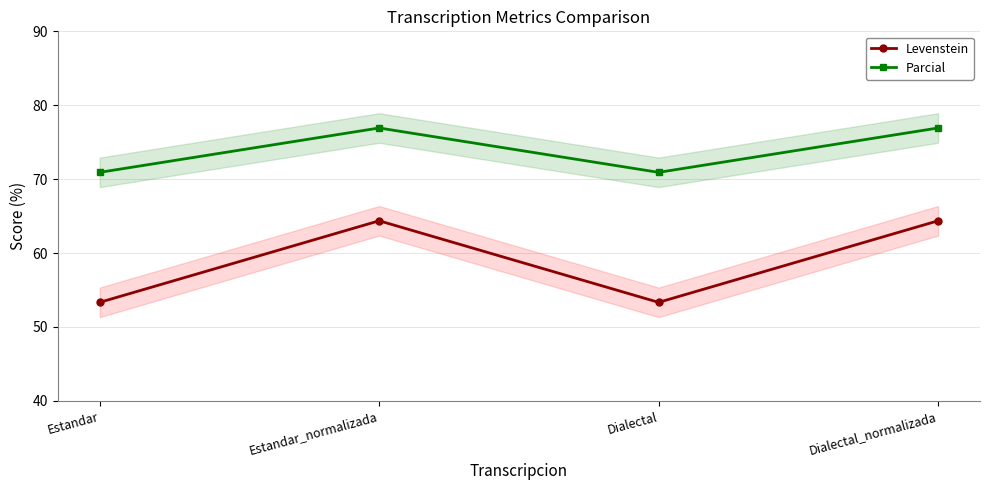

Reading left to right, what are all the values shown in this chart?

Levenstein: 53.3	64.4	53.3	64.4
Parcial: 70.9	76.9	70.9	76.9